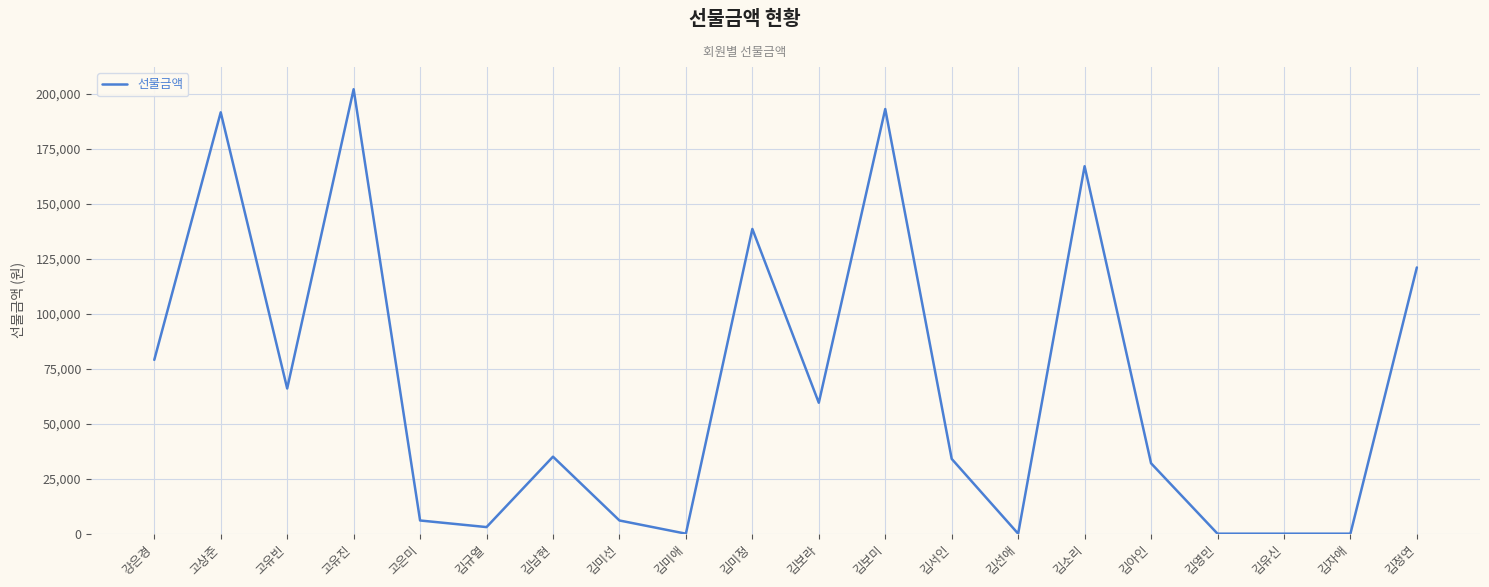

True or false: the data shows 19238 at 김보라.

False